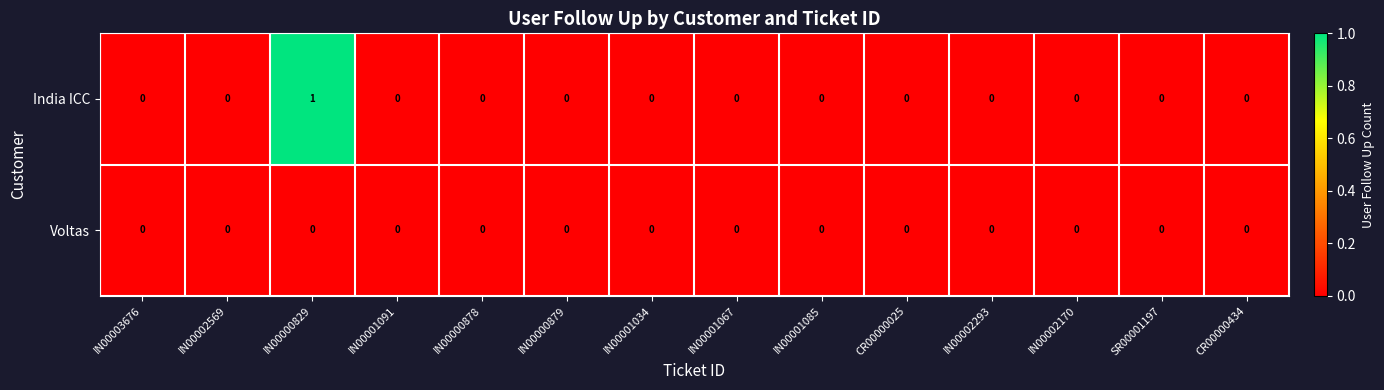

Which series has the largest range (max minus min)?

India ICC